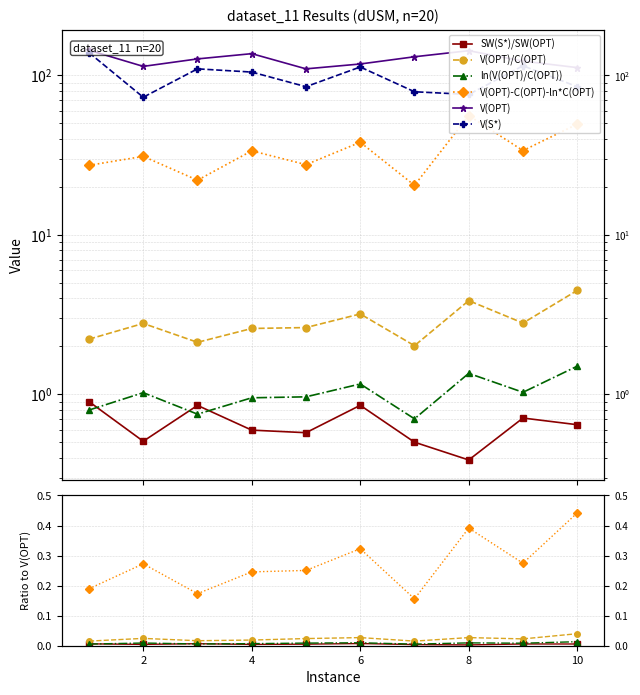

What is the spread (max minus min) of values at 4?

127.0